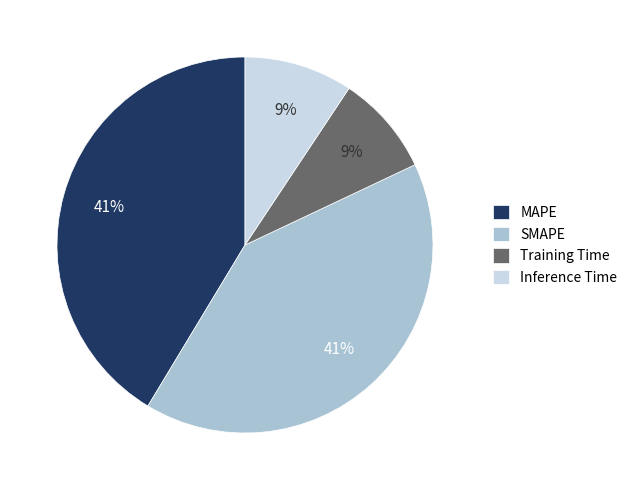

Which has a higher value, Inference Time or SMAPE?

SMAPE